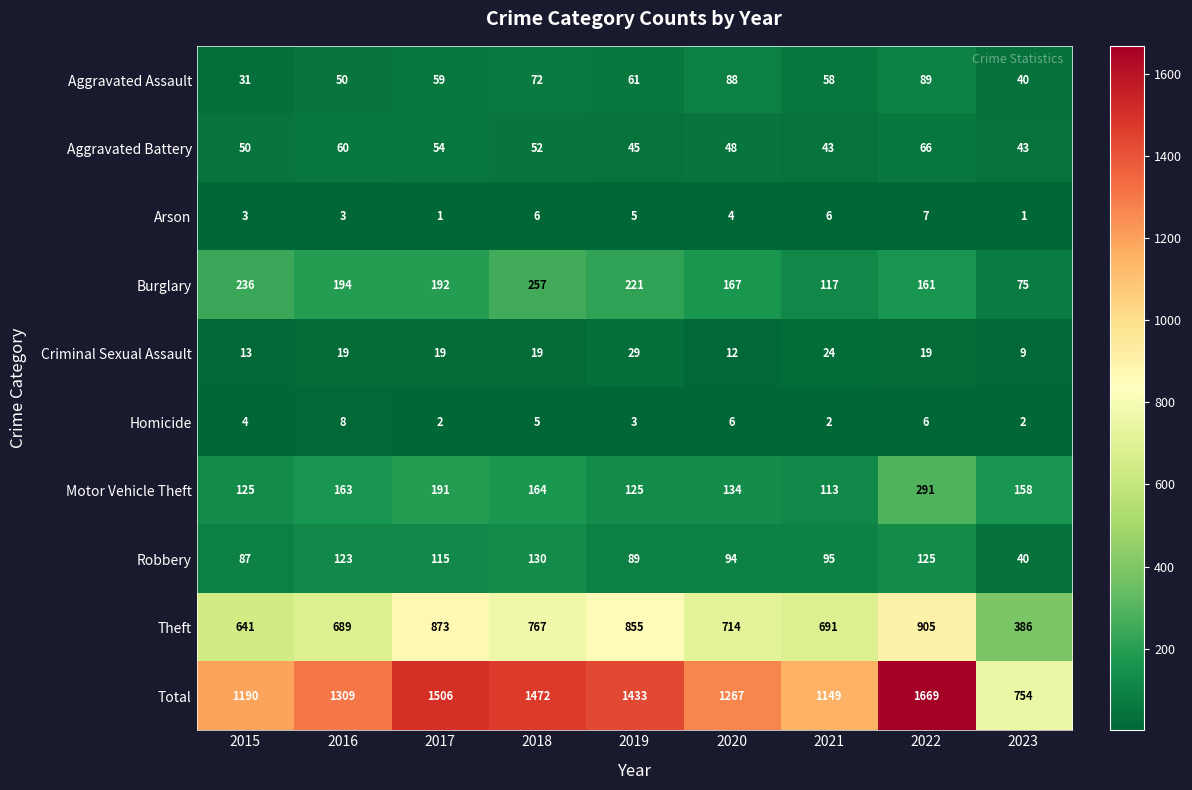

What is the minimum value shown in the chart?

1